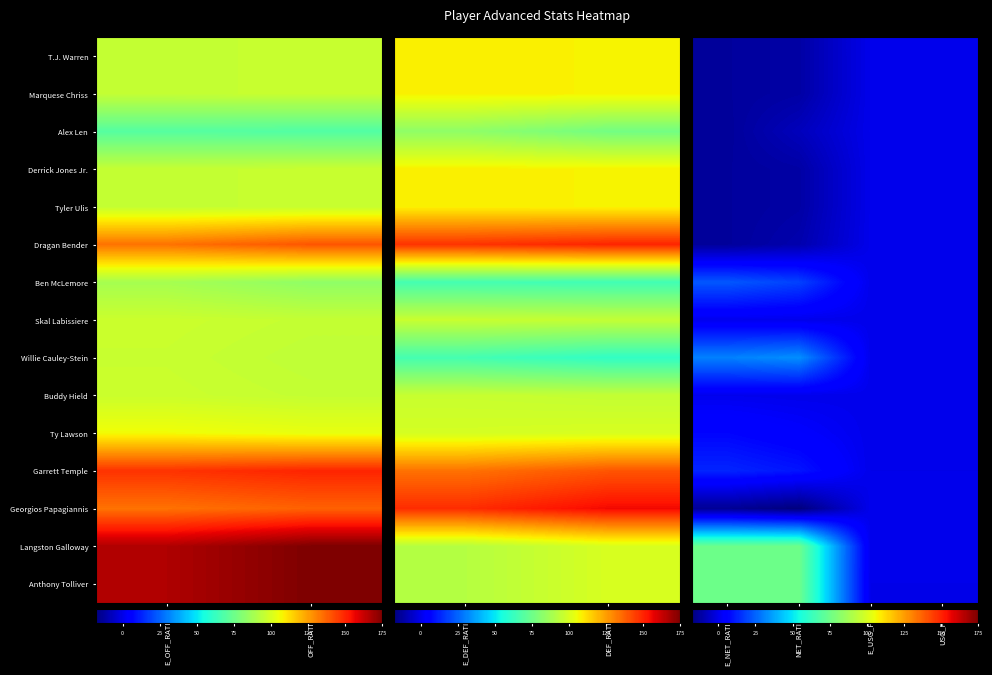

Which series has the largest total across all categories?

Langston Galloway